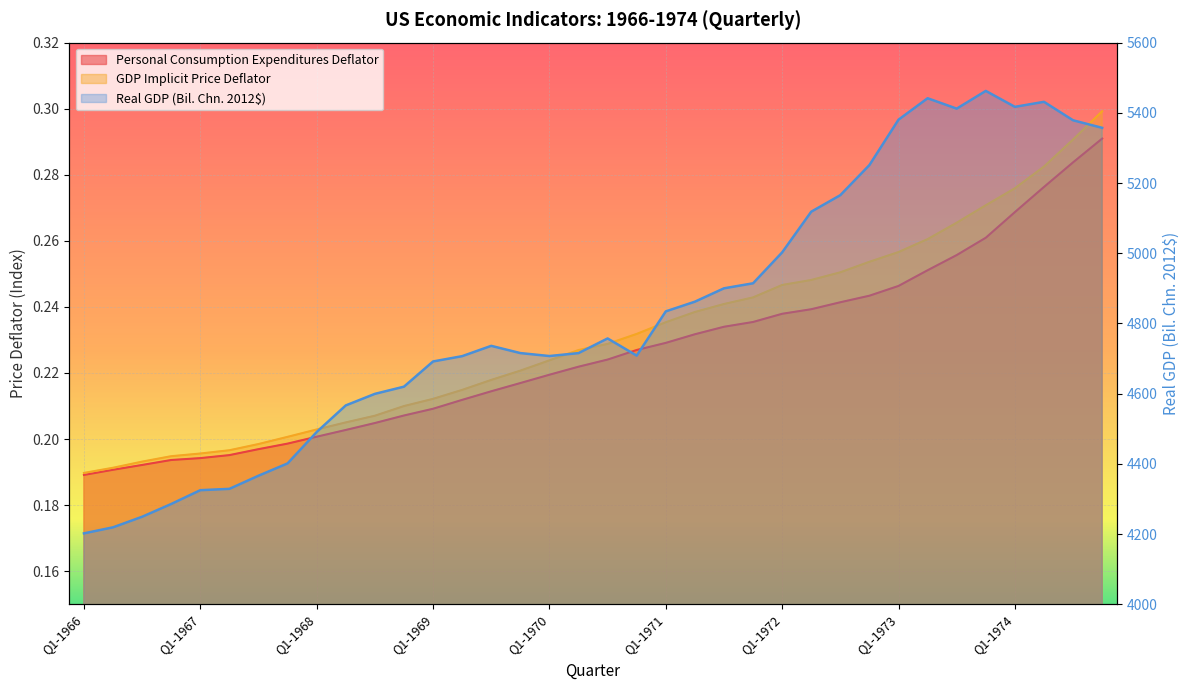

True or false: Real GDP (Bil. Chn. 2012$) has a value of 4599.3 at Q3-1968.

True